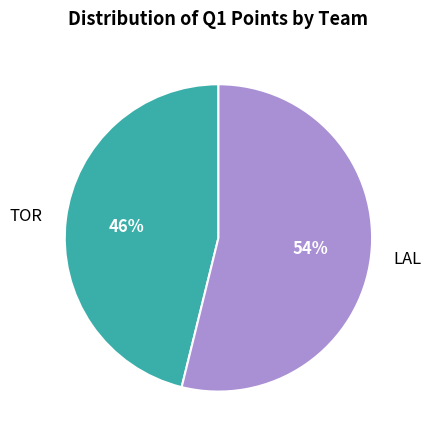

Is there any slice that represents more than half of the pie?

Yes